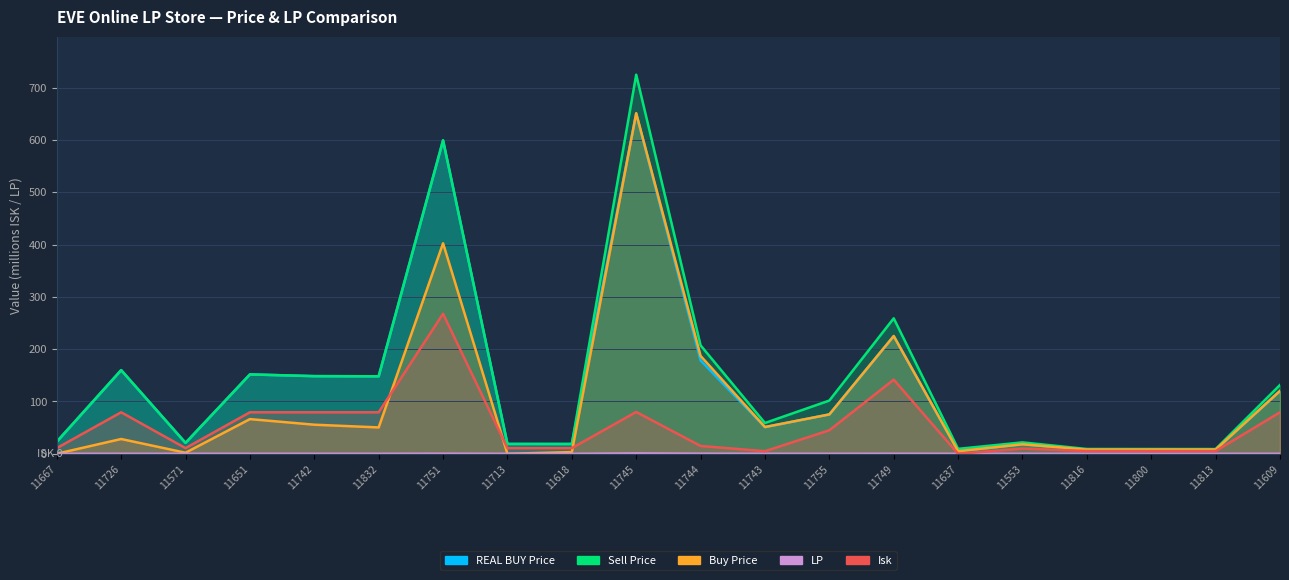

What is the total value across all series at 11667?

57.3